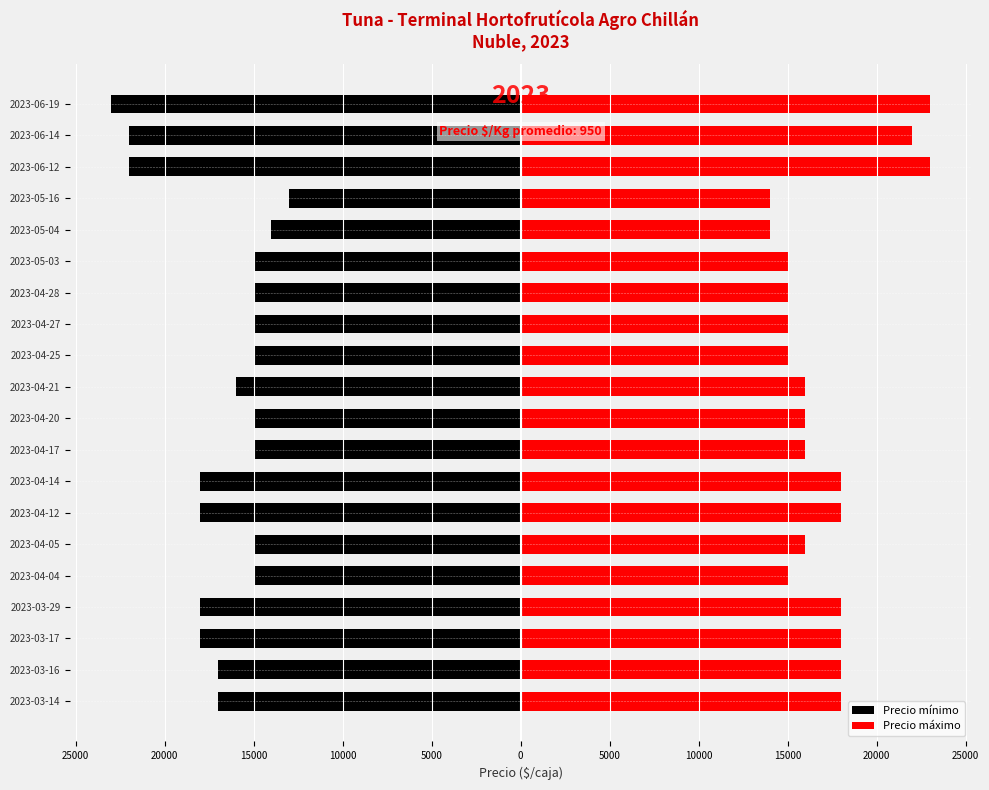

What is the average value of the Precio máximo series?

17150